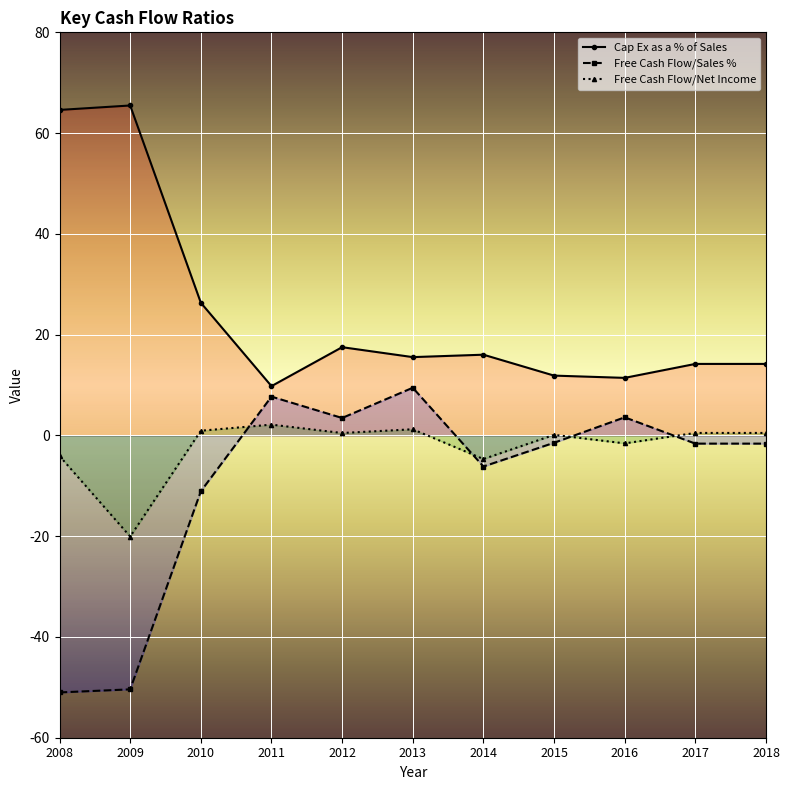

Reading left to right, transcribe all the data shown in this chart.

Cap Ex as a % of Sales: 64.6	65.5	26.3	9.8	17.5	15.5	16.0	11.9	11.4	14.2	14.2
Free Cash Flow/Sales %: -51.0	-50.4	-11.1	7.7	3.5	9.5	-6.2	-1.5	3.6	-1.6	-1.6
Free Cash Flow/Net Income: -4.1	-20.1	0.9	2.1	0.5	1.2	-4.7	0.1	-1.6	0.5	0.5